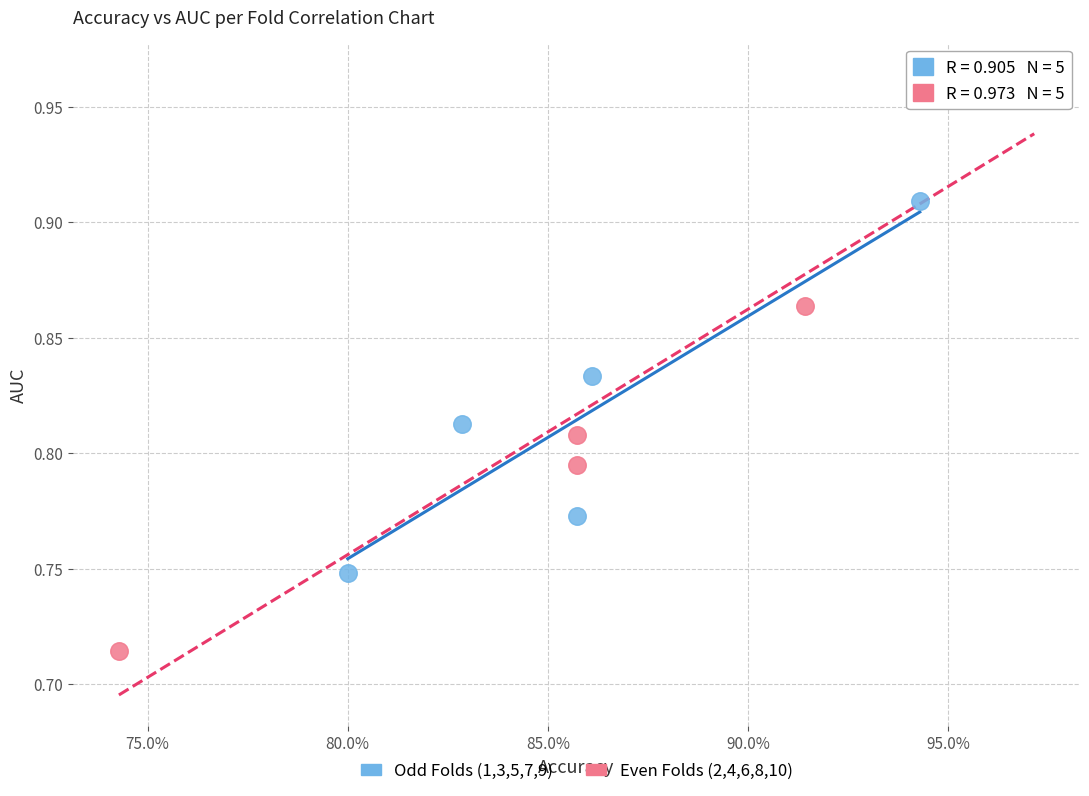

Which series reaches the minimum Y coordinate?

Even Folds (2,4,6,8,10)